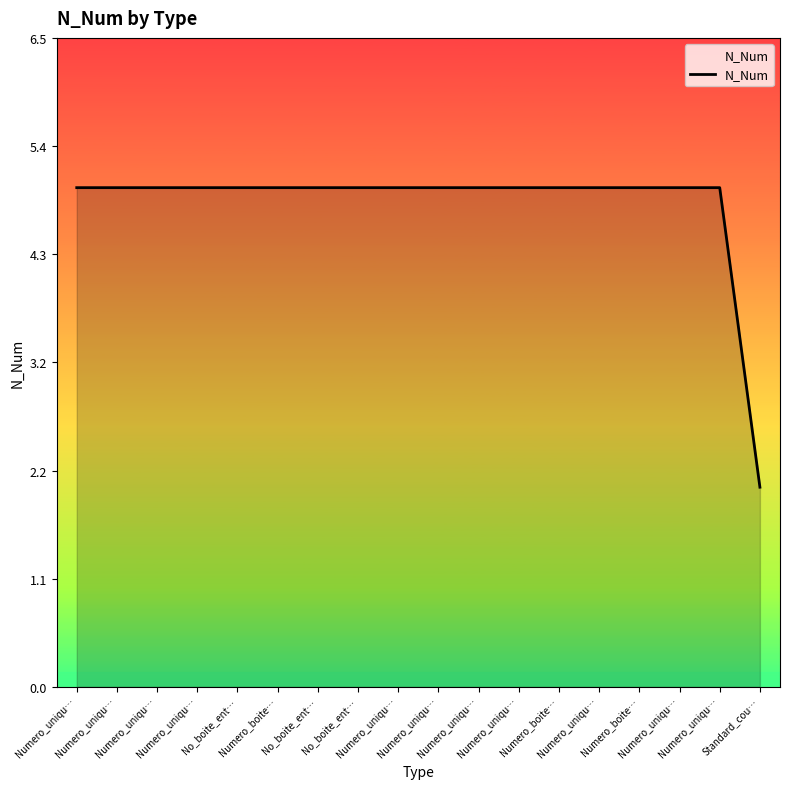

Count the number of data series in this chart.

1